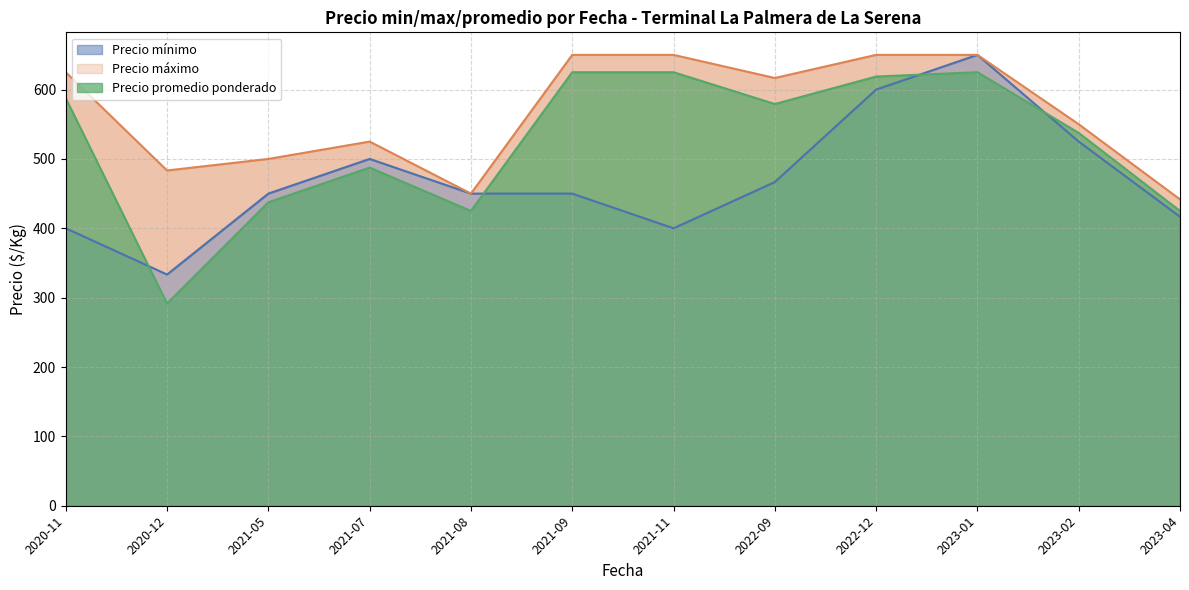

Which series has the largest total across all categories?

Precio maximo